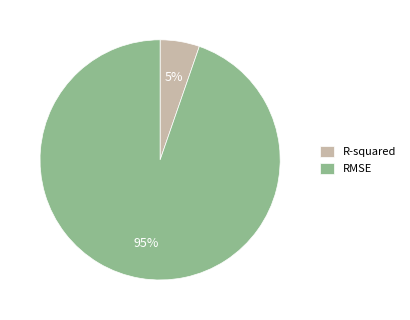

What percentage is the R-squared slice, to the nearest percent?

5%